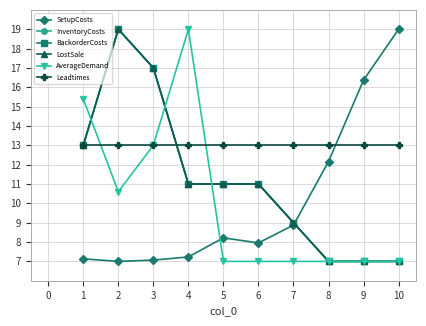

Is this an area chart (filled region under the line)?

No